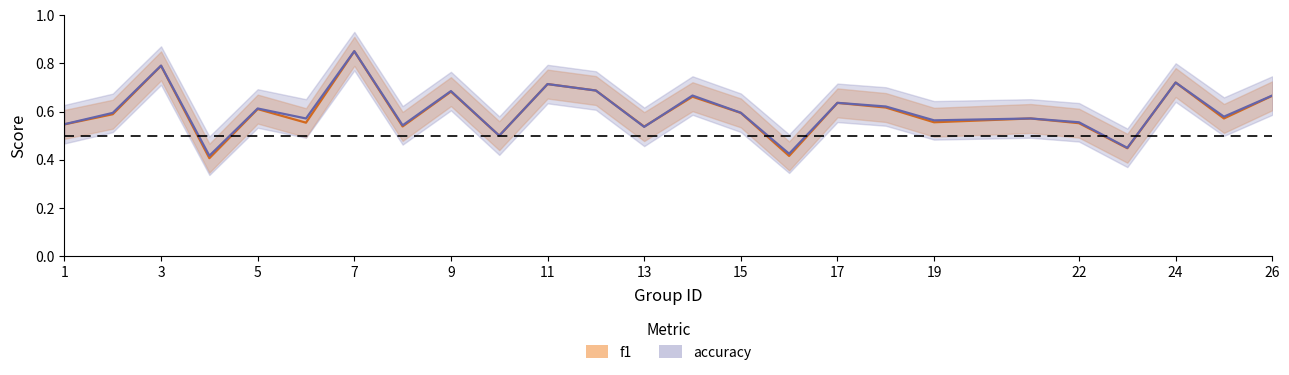

Which has a higher value, 16 or 21?

21